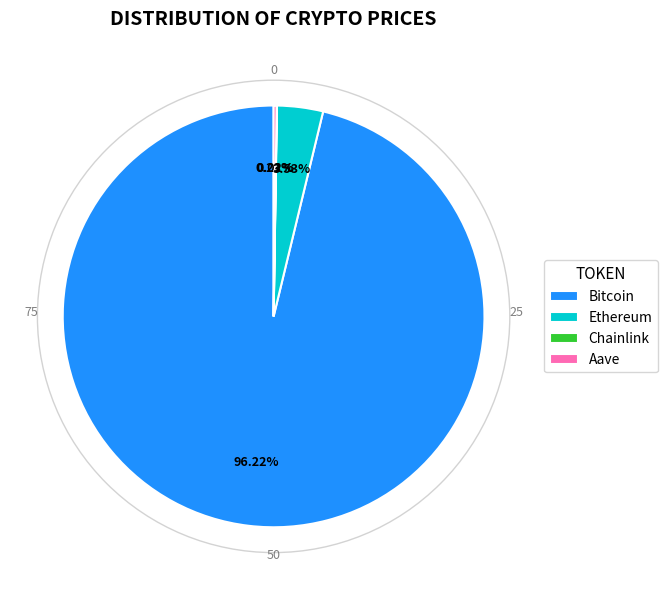

What percentage is the Ethereum slice, to the nearest percent?

4%